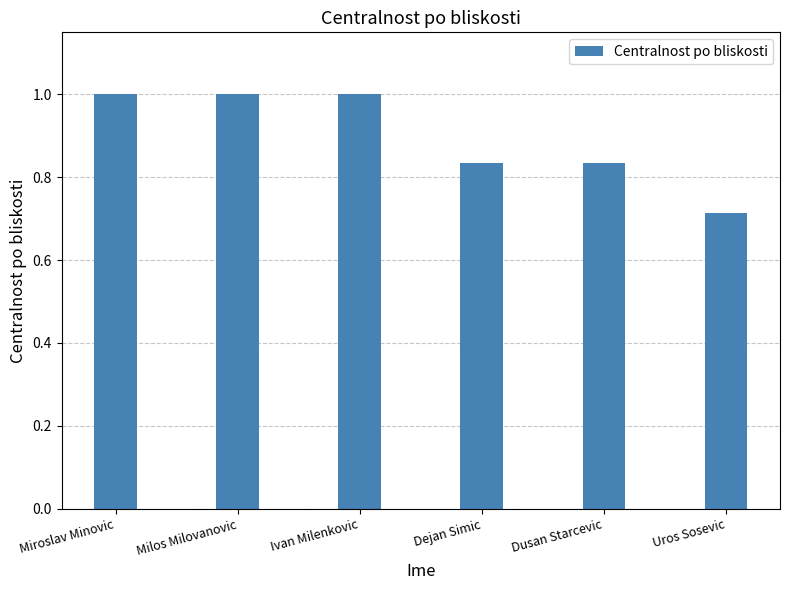

Does the chart contain stacked bars?

No